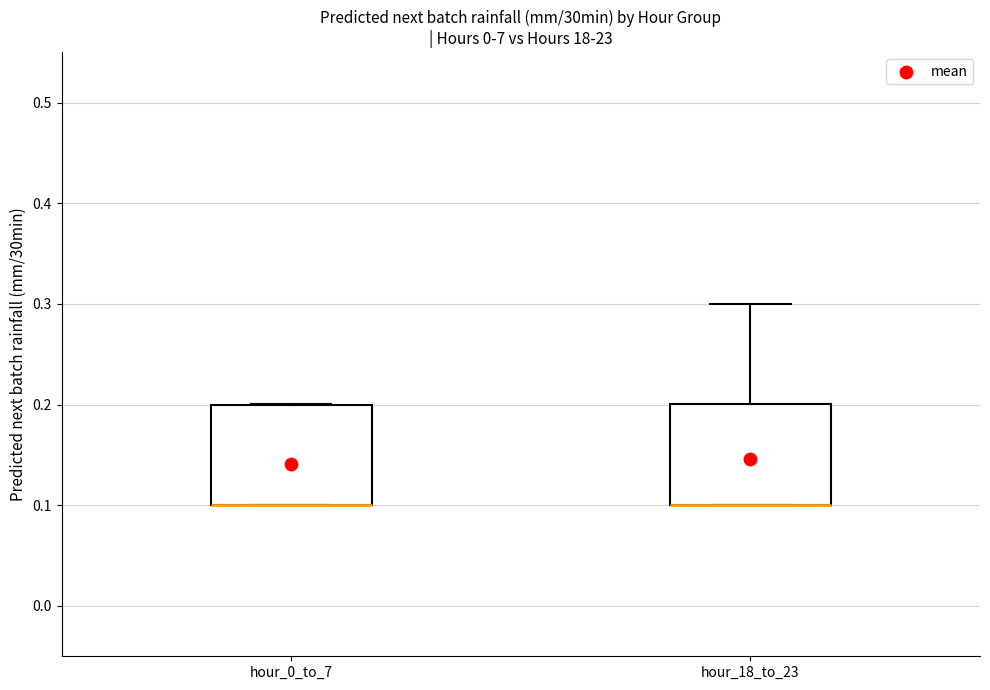

Reading left to right, transcribe this box plot: for each box, give where its median line is, the range the box spans, and where its two whiskers end, as read against the y-axis. The values are not printed on the chart, so give them approximately, as read against the axis.

hour_0_to_7: median 0.1 (drawn on the box's lower edge), box 0.1 to 0.2, whiskers 0.1 to 0.2
hour_18_to_23: median 0.1 (drawn on the box's lower edge), box 0.1 to 0.2, whiskers 0.1 to 0.3